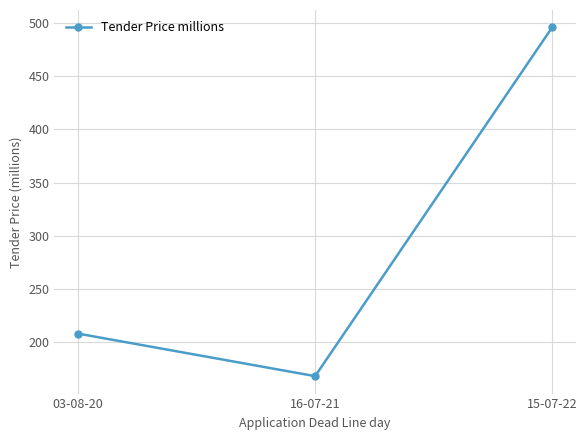

Reading right to left, list all the values displayed in this chart.

496	168	208